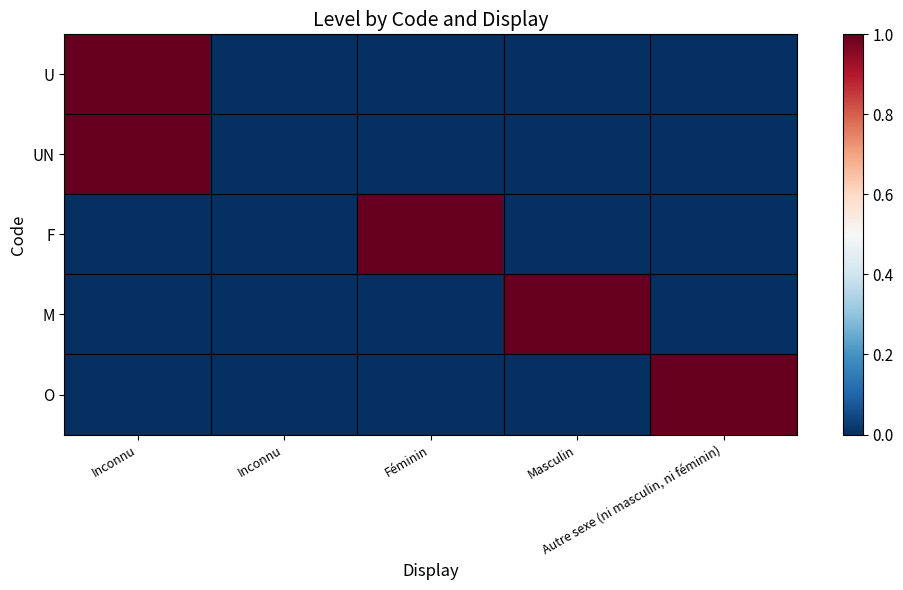

At which category is the sum across all series the highest?

Inconnu